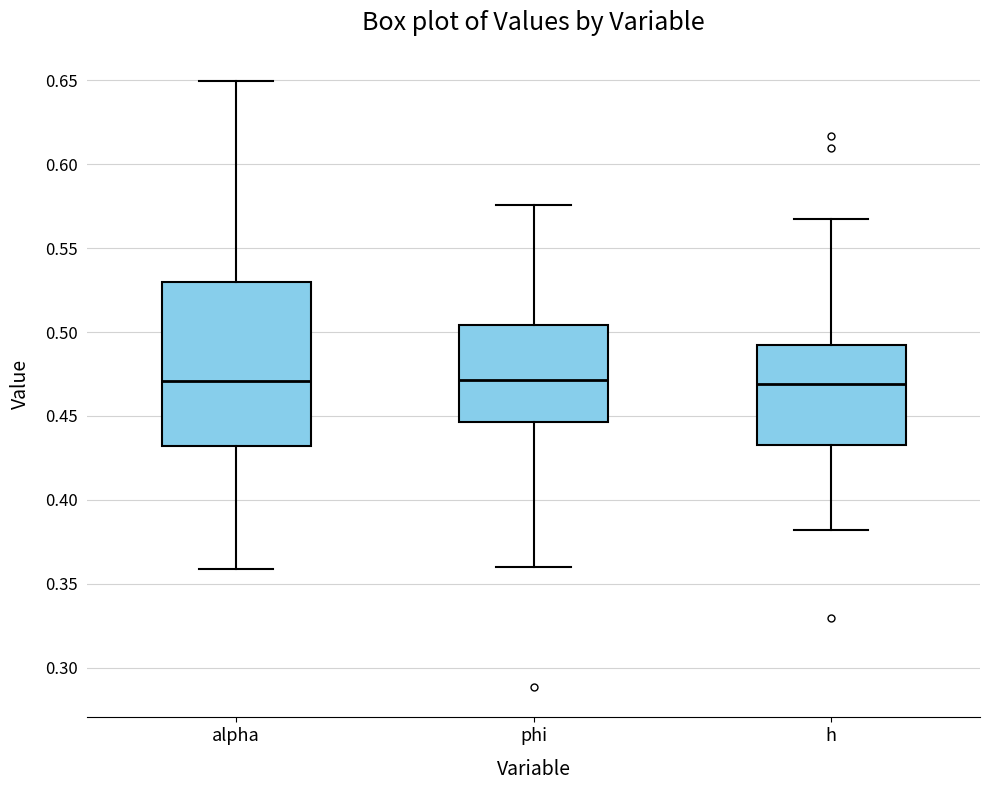

Comparing the boxes themselves (not the whiskers), which one is the tallest?

alpha